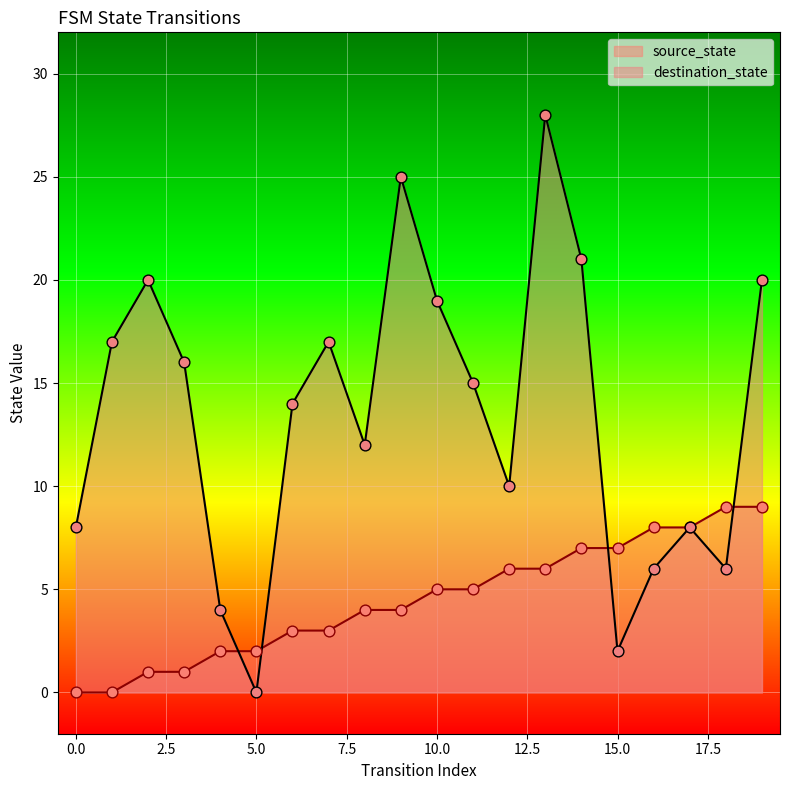

At which category is the sum across all series the highest?

13